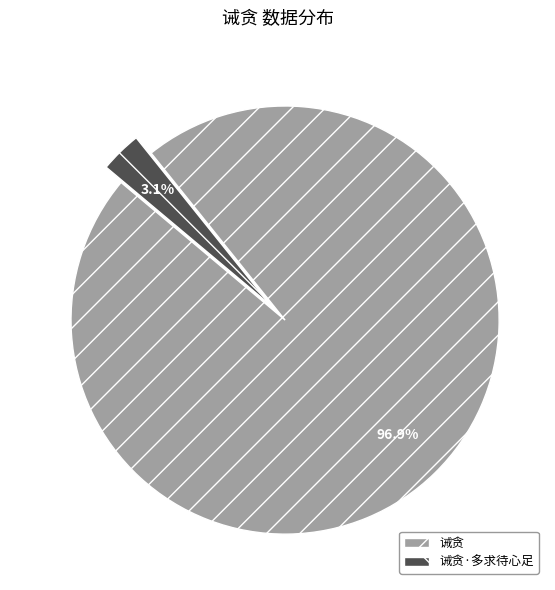

Combined, what portion of the pie is 诫贪 and 诫贪·多求待心足?

100.0%